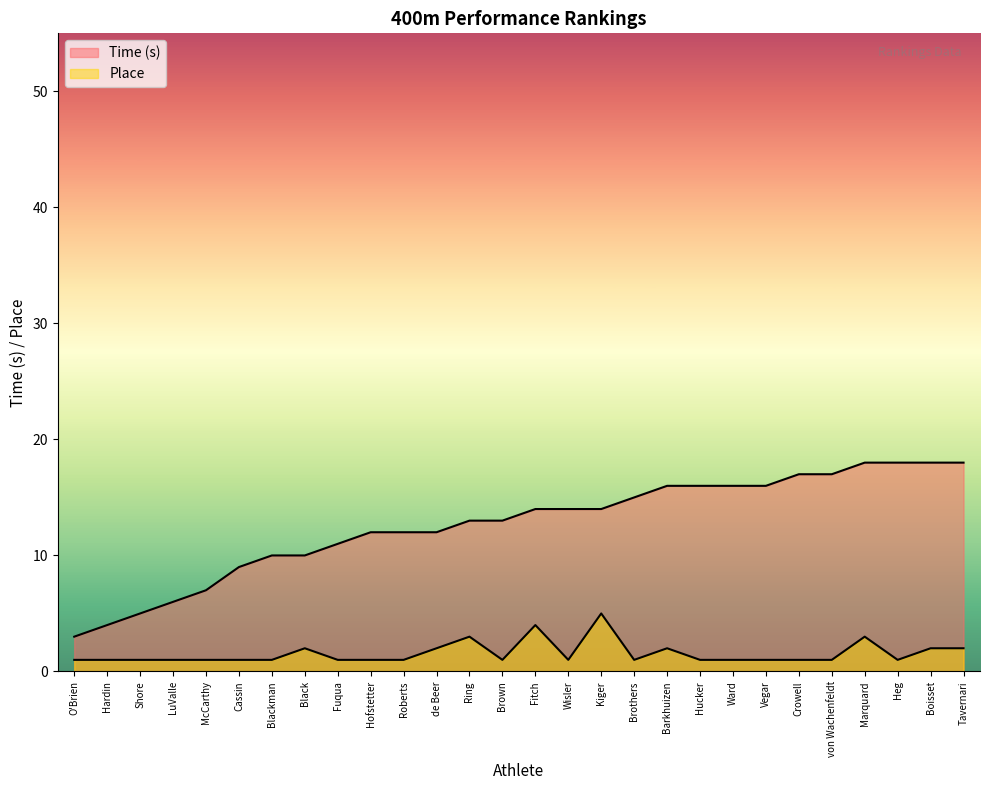

Reading left to right, transcribe all the data shown in this chart.

Time (s): 3.0	4.0	5.0	6.0	7.0	9.0	10.0	10.0	11.0	12.0	12.0	12.0	13.0	13.0	14.0	14.0	14.0	15.0	16.0	16.0	16.0	16.0	17.0	17.0	18.0	18.0	18.0	18.0
Place: 1.0	1.0	1.0	1.0	1.0	1.0	1.0	2.0	1.0	1.0	1.0	2.0	3.0	1.0	4.0	1.0	5.0	1.0	2.0	1.0	1.0	1.0	1.0	1.0	3.0	1.0	2.0	2.0